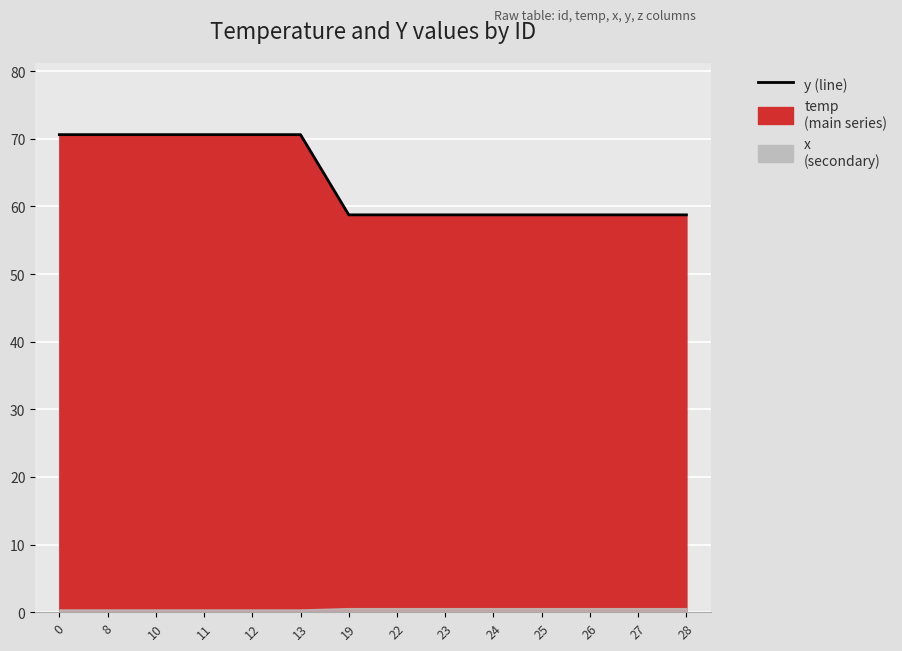

Reading left to right, list all the values displayed in this chart.

70.6	70.6	70.6	70.6	70.6	70.6	58.8	58.8	58.8	58.8	58.8	58.8	58.8	58.8